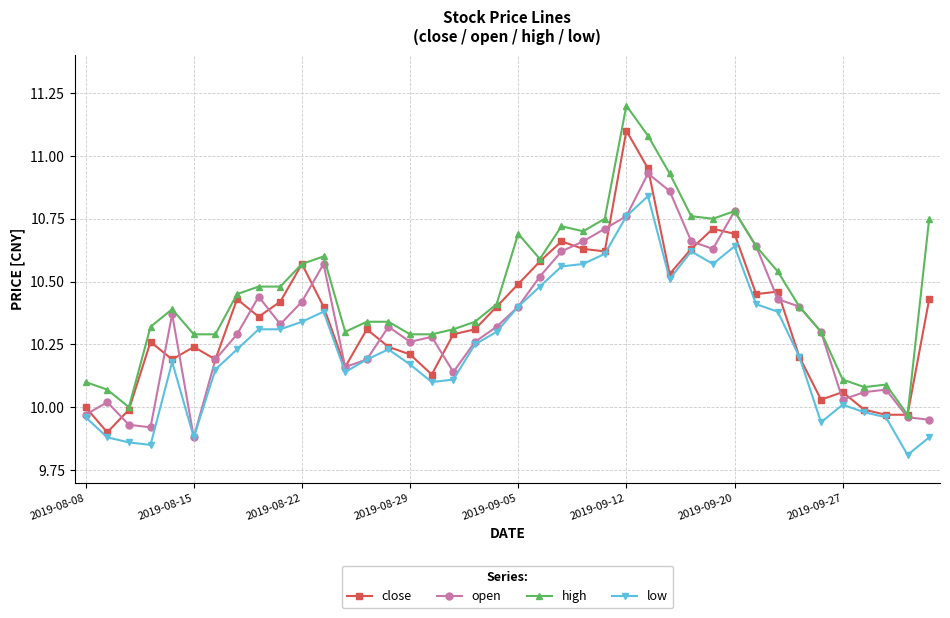

List the series in order of their peak value, highest first.

high, close, open, low